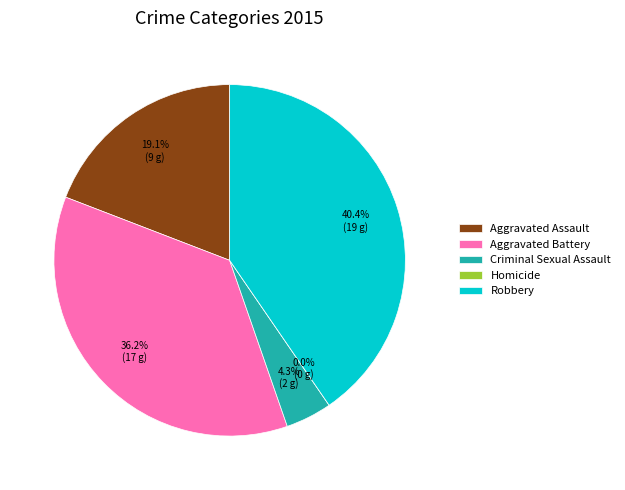

Is it true that Criminal Sexual Assault is 12% of the pie?

False